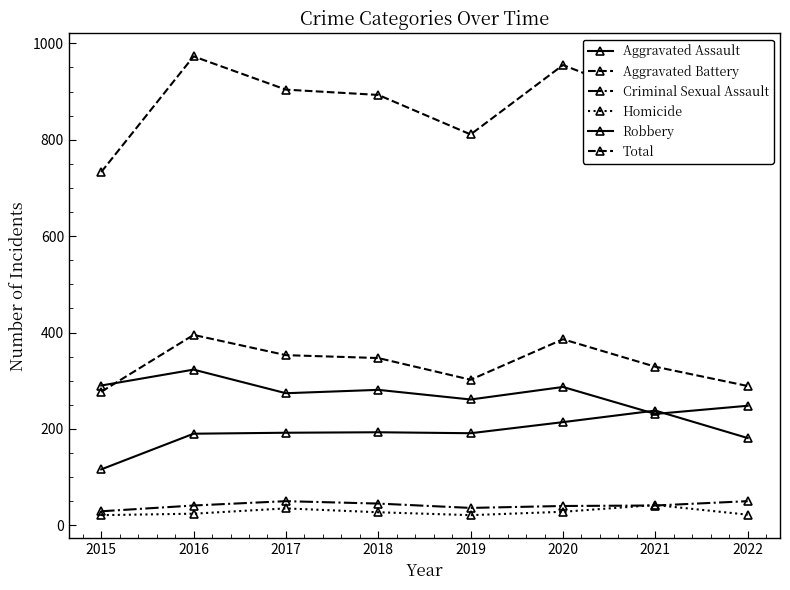

Where is Homicide nearest to the value 31?

2020